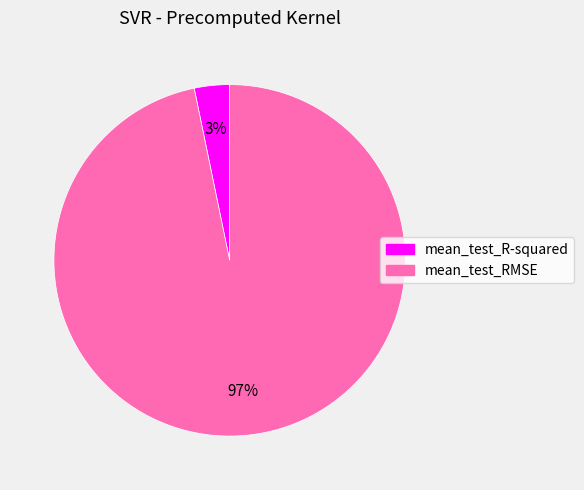

To the nearest percent, what is the difference between the largest and smallest slice percentages?

94%